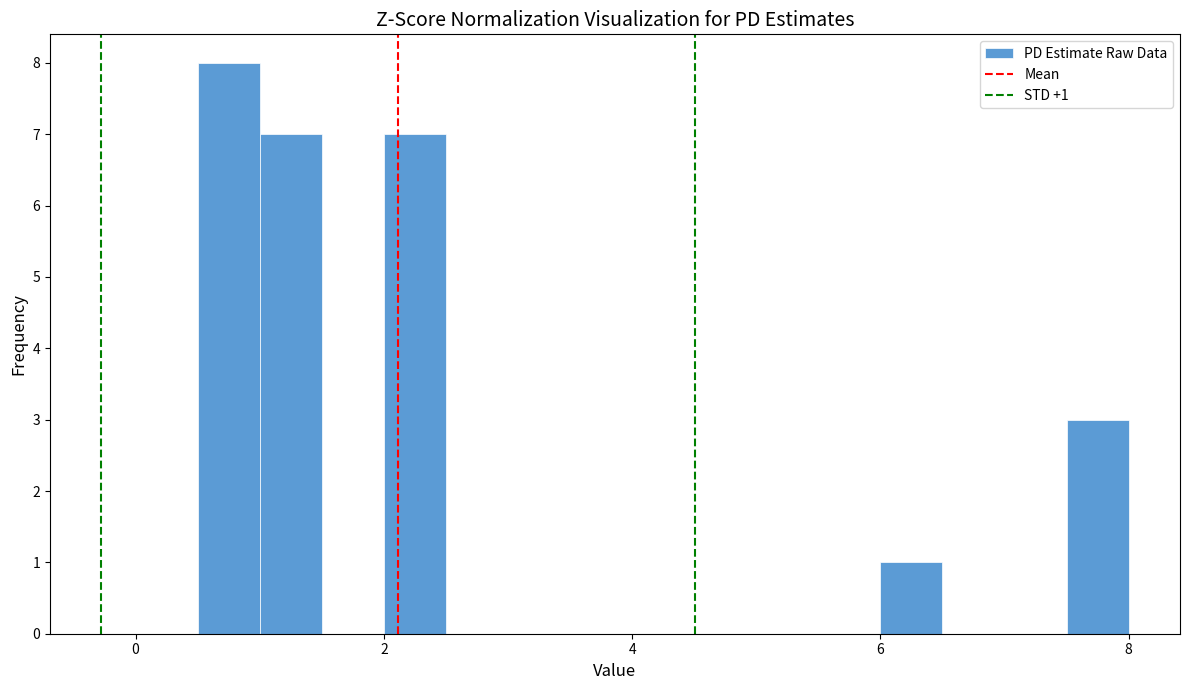

Around what value on the x-axis is the tallest bar? Give the approximate position of its centre, as read against the axis.

0.8